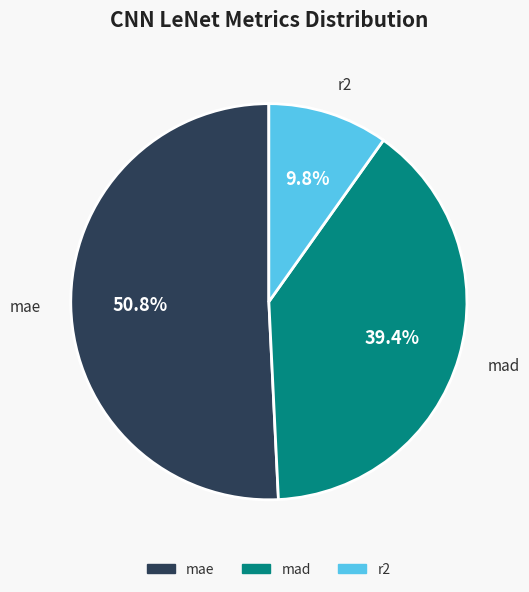

Is the sum of r2 and mad greater than half?

No